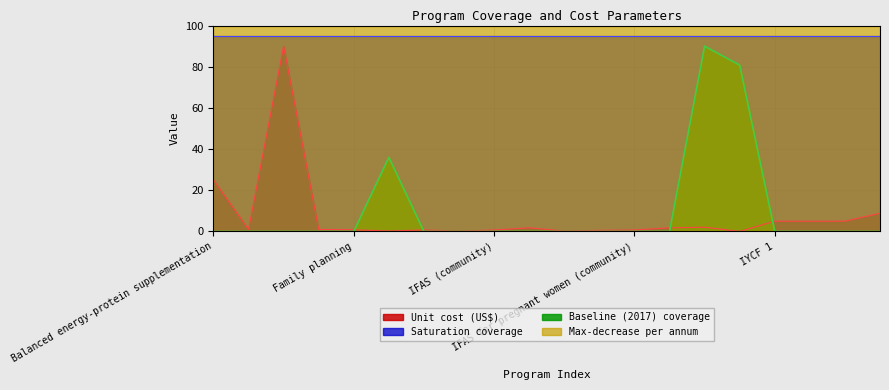

At which category is the sum across all series the highest?

IPTp